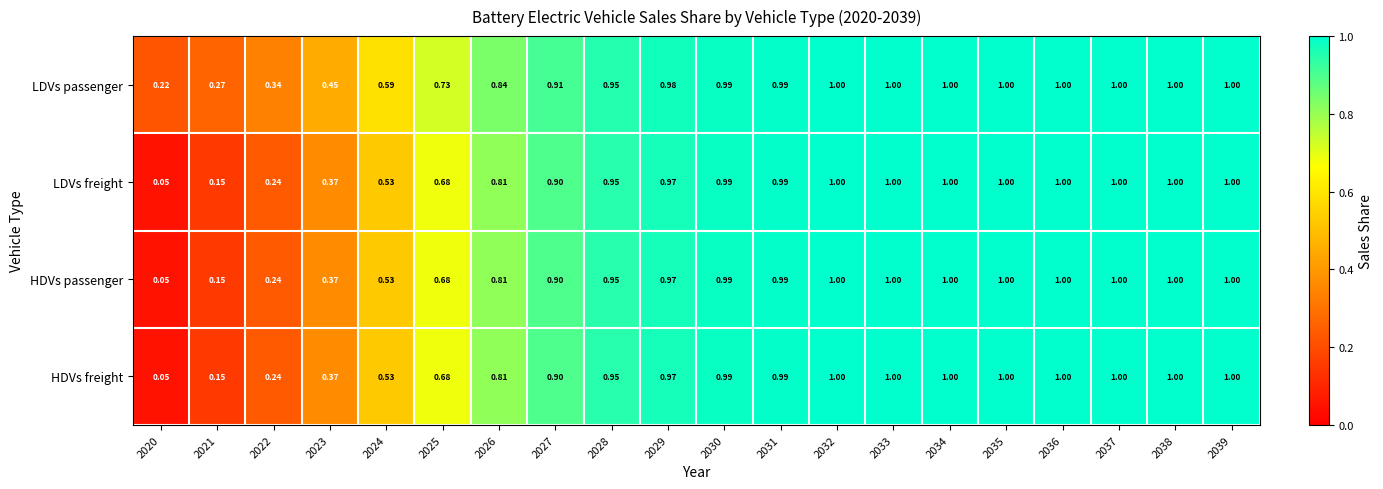

Which series has the largest total across all categories?

LDVs passenger